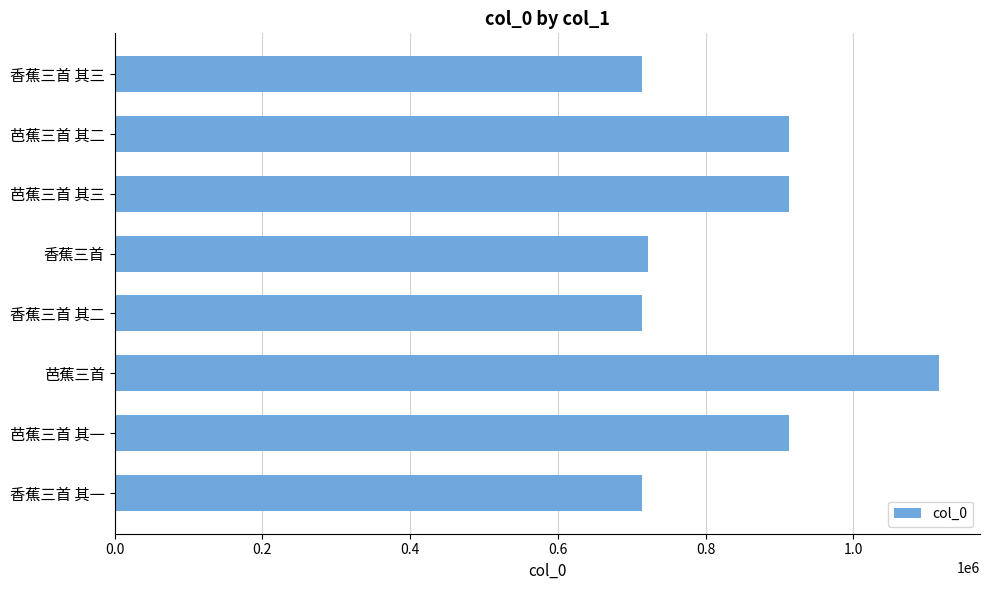

Read the value at 香蕉三首 其二.

713425